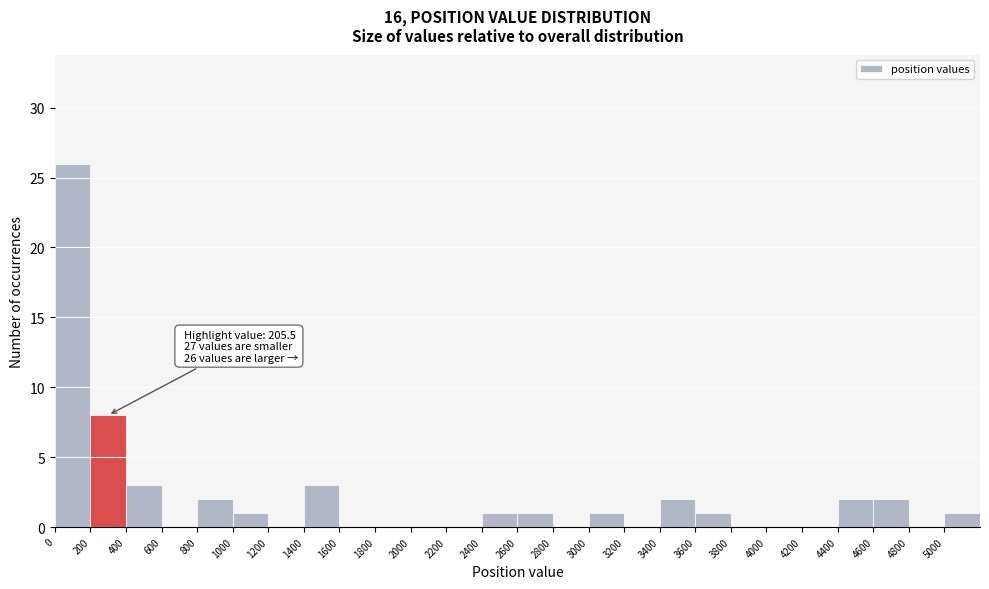

Over which range of the x-axis is the bar tallest?

0 to 200